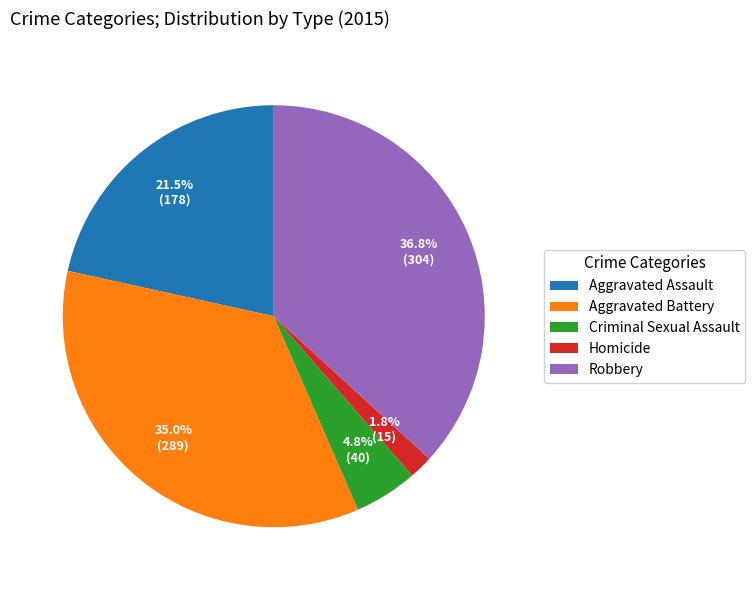

Which has a higher value, Robbery or Criminal Sexual Assault?

Robbery